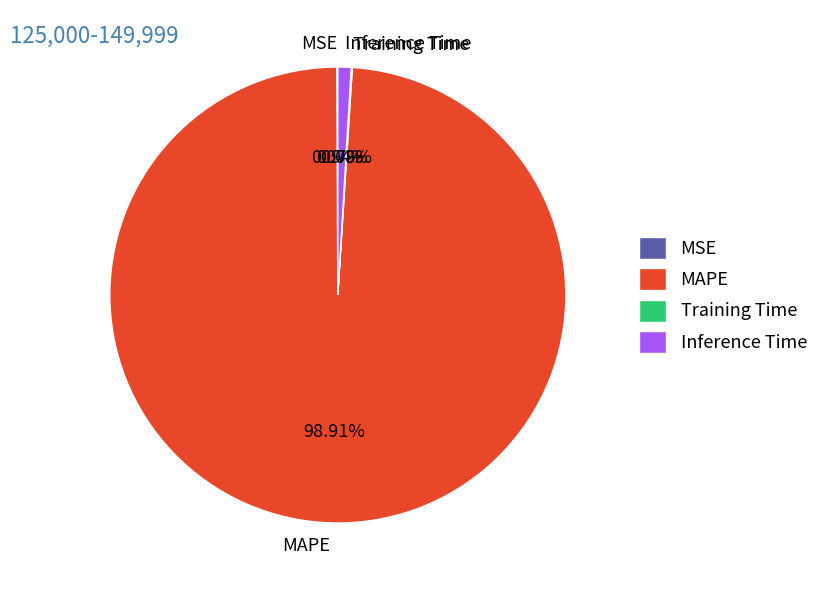

Combined, do Inference Time and MAPE account for over 50%?

Yes